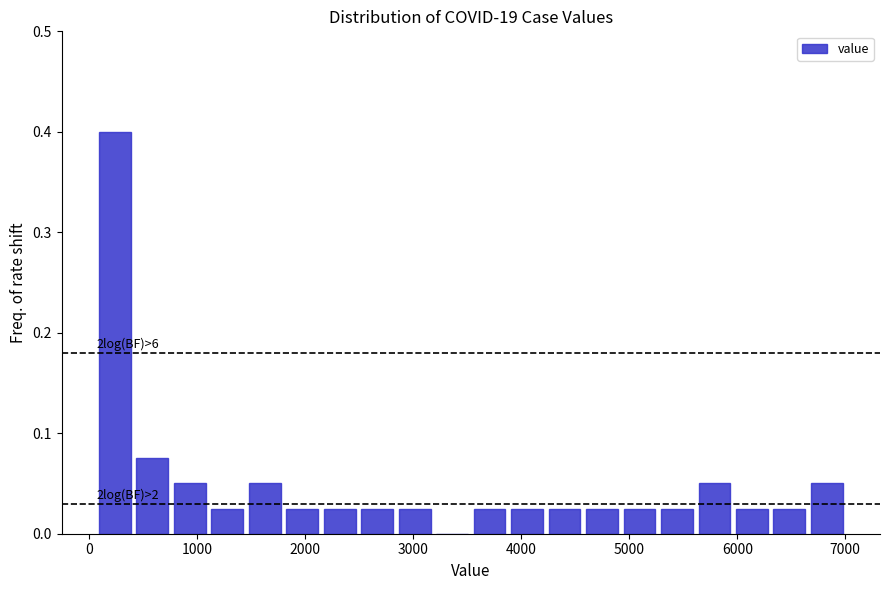

Around what value on the x-axis is the tallest bar? Give the approximate position of its centre, as read against the axis.

200